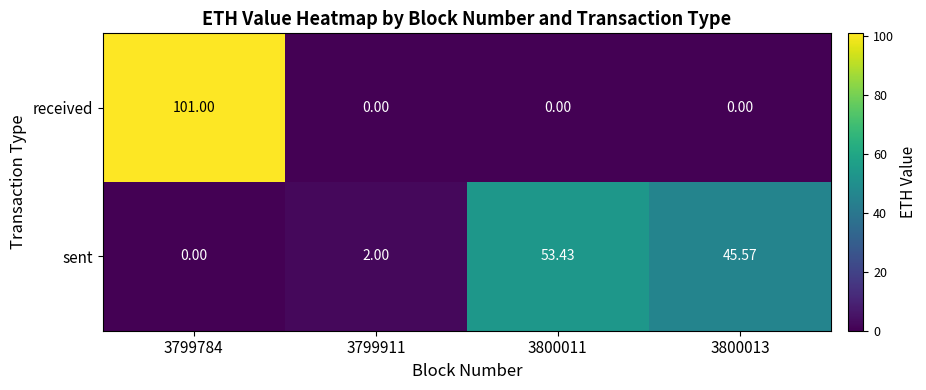

Between 3799784 and 3799911, which series saw the biggest shift?

received